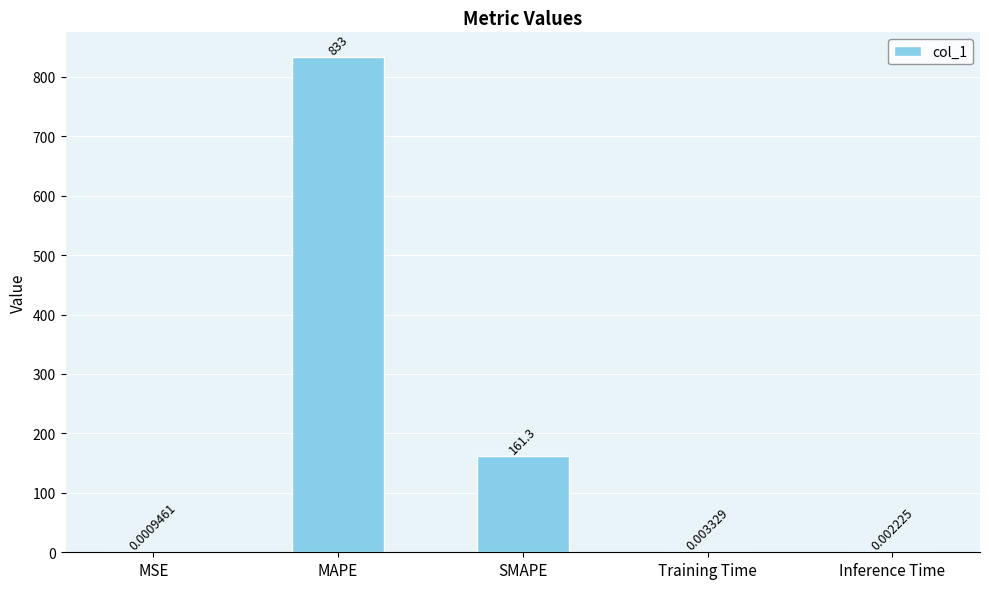

At which label is the value closest to 416?

SMAPE